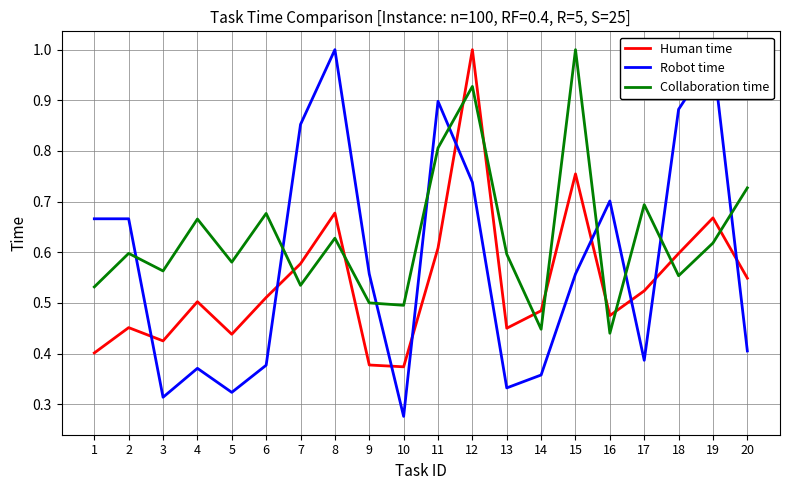

Which category has the lowest value across all series?

10